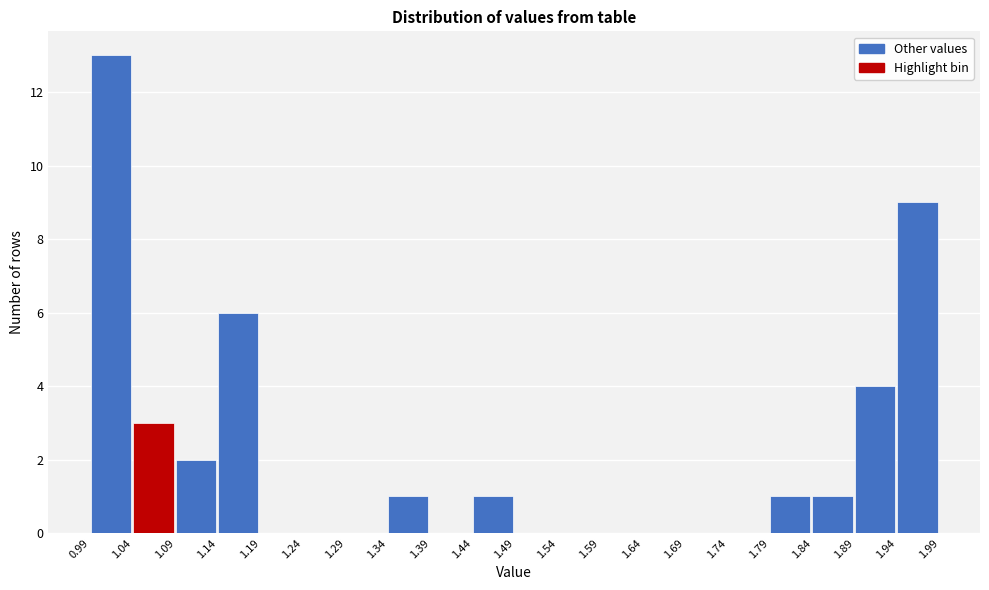

Reading left to right, transcribe this chart: for each bar, give the range it covers on the x-axis and its height. The values are not printed on the chart, so give them approximately, as read against the axis.

0.99 to 1.04: 13
1.04 to 1.09: 3
1.09 to 1.14: 2
1.14 to 1.19: 6
1.19 to 1.24: 0
1.24 to 1.29: 0
1.29 to 1.34: 0
1.34 to 1.39: 1
1.39 to 1.44: 0
1.44 to 1.49: 1
1.49 to 1.54: 0
1.54 to 1.59: 0
1.59 to 1.64: 0
1.64 to 1.69: 0
1.69 to 1.74: 0
1.74 to 1.79: 0
1.79 to 1.84: 1
1.84 to 1.89: 1
1.89 to 1.94: 4
1.94 to 1.99: 9